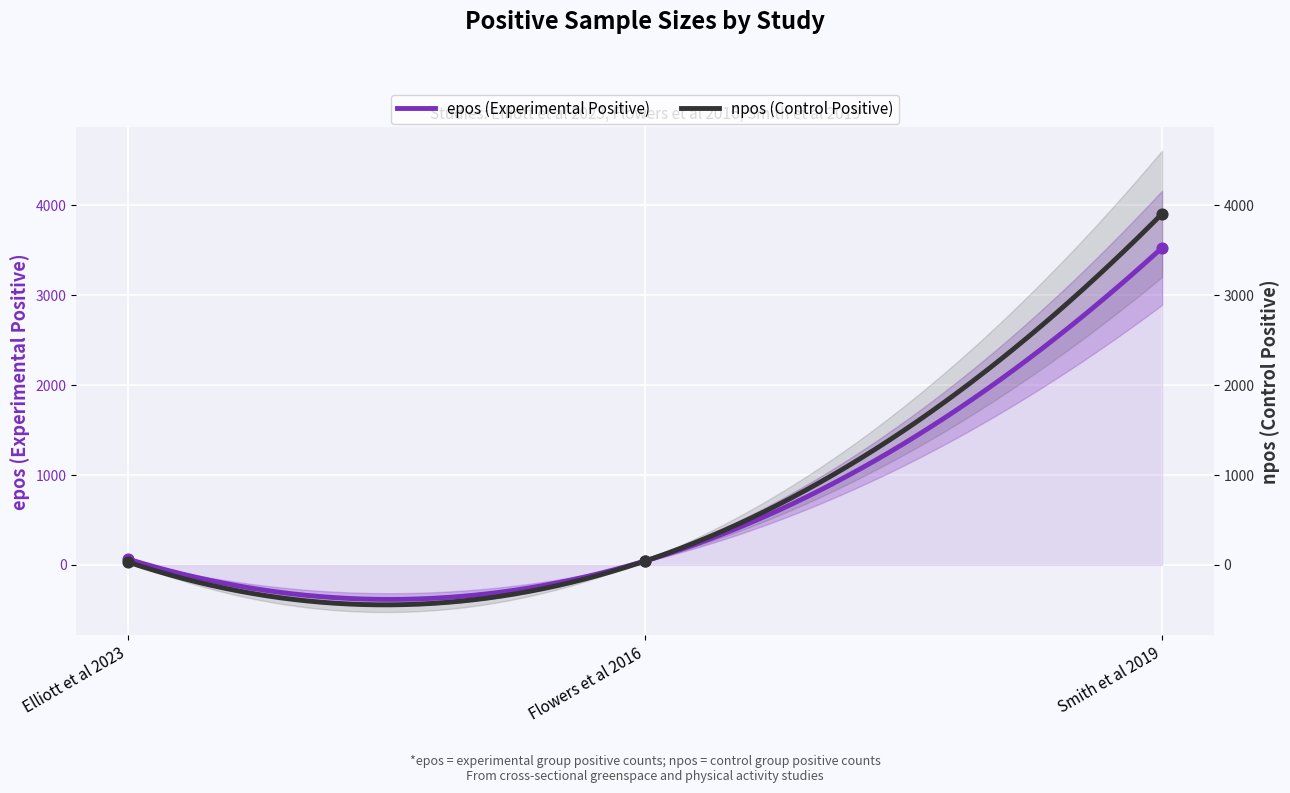

Which series contains the lowest Y value?

npos